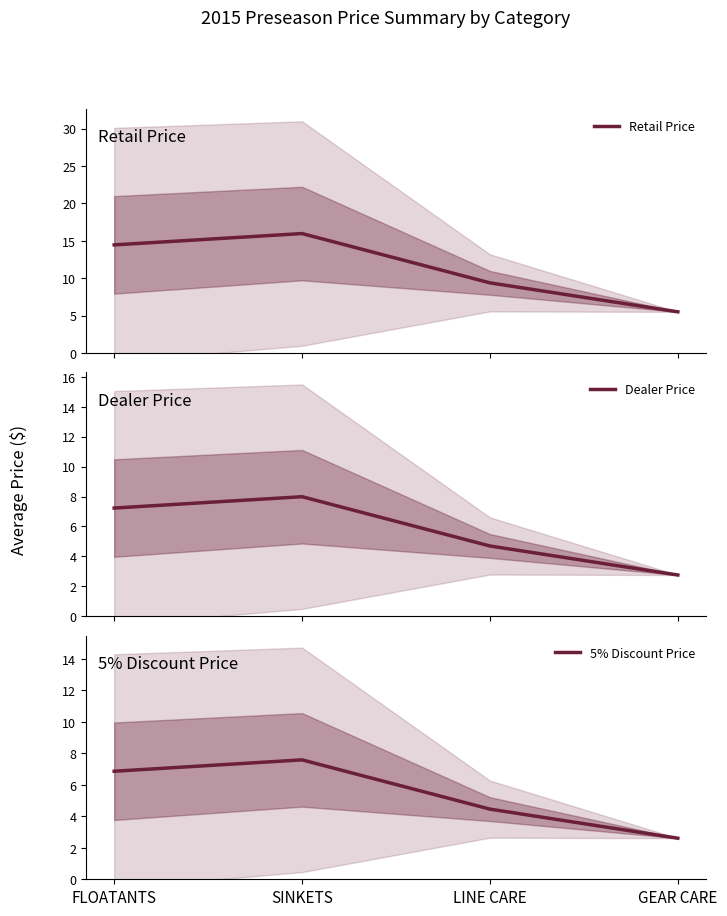

At which category does 5% Discount Price reach its first local peak?

SINKETS